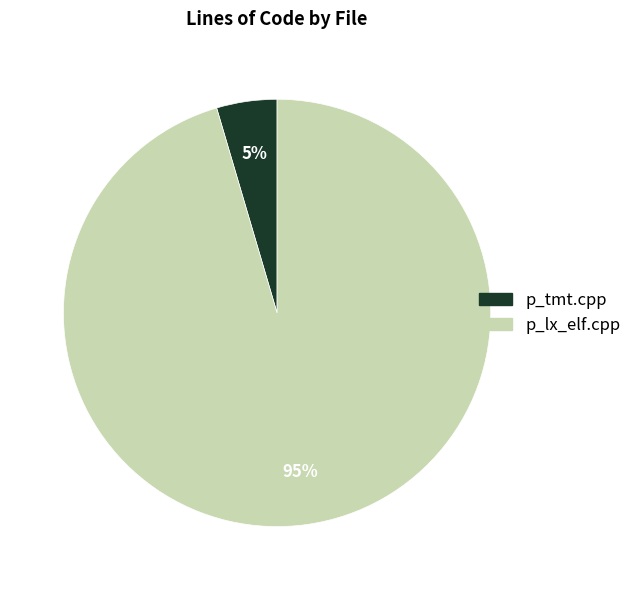

Is the sum of p_lx_elf.cpp and p_tmt.cpp greater than half?

Yes